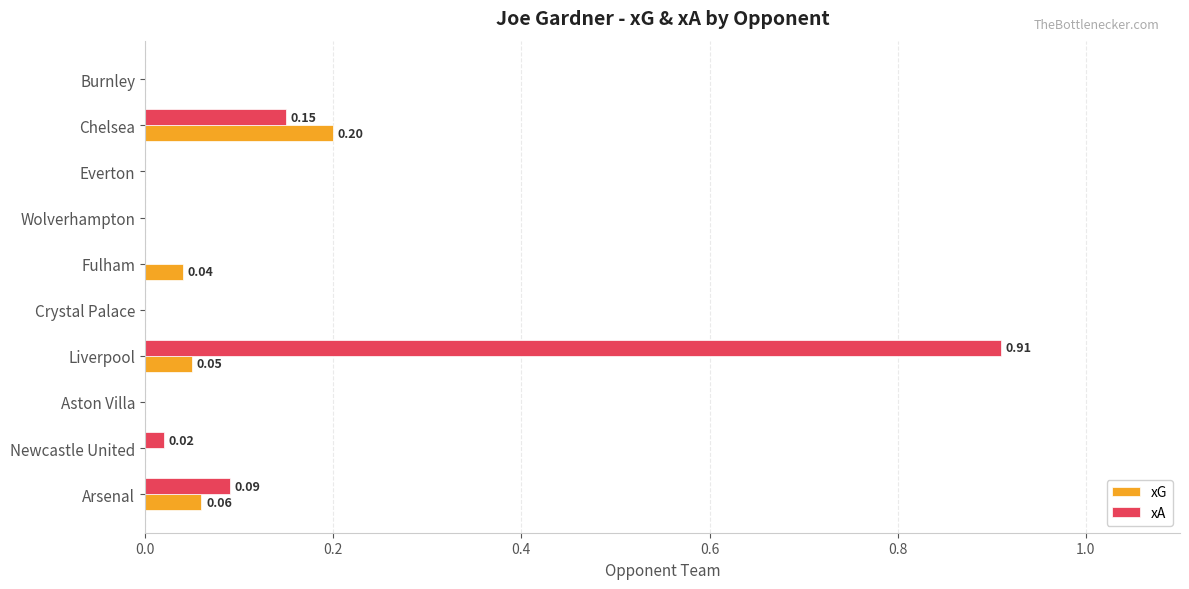

At which category is the sum across all series the highest?

Liverpool